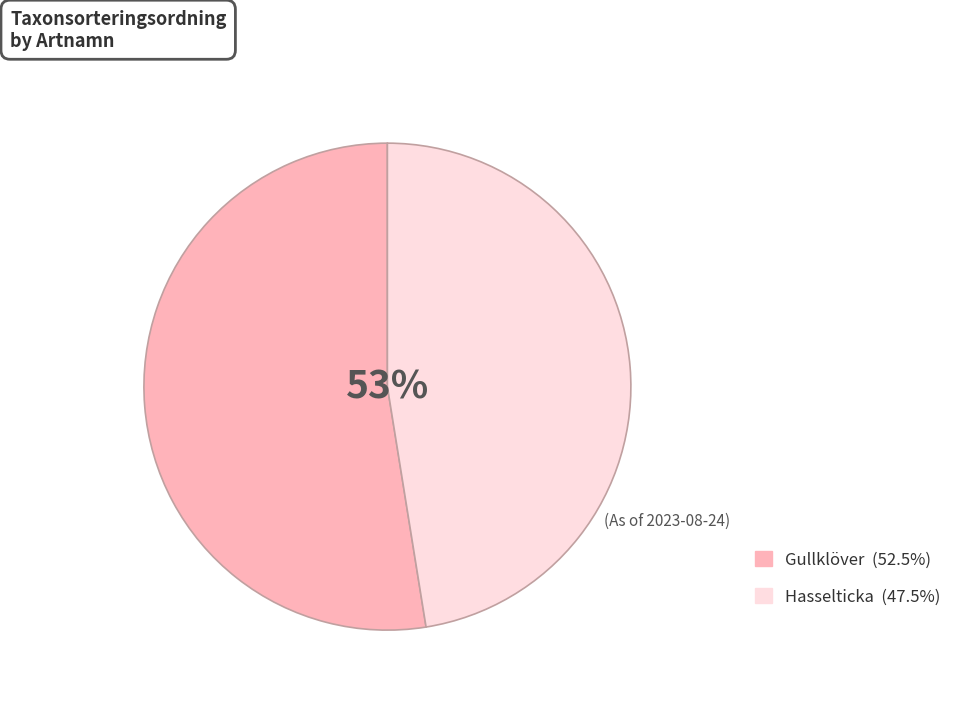

Approximately how many times larger is the value at Gullklöver compared to Hasselticka?

1.1